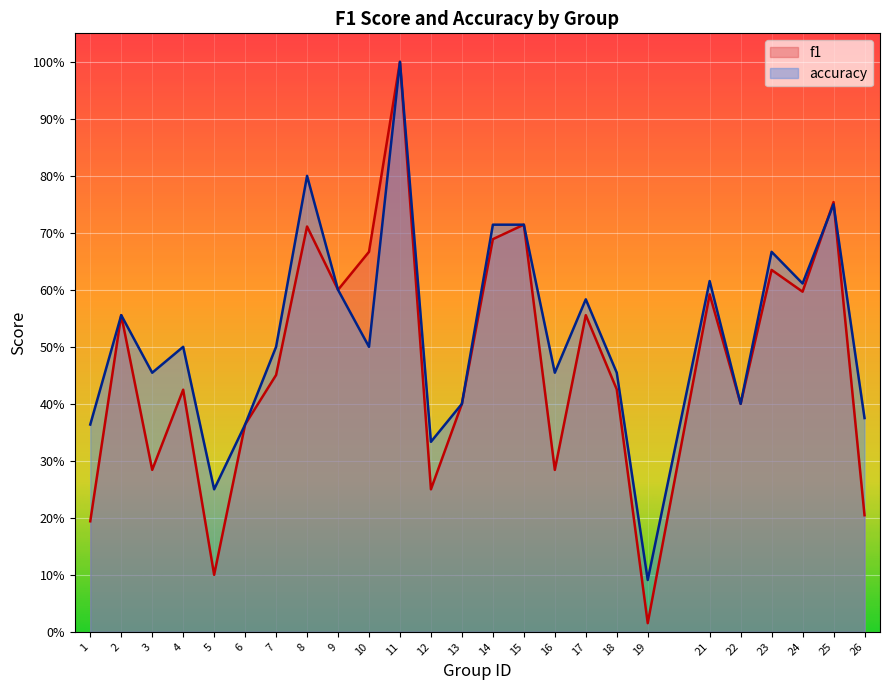

What is the sum of the f1 values at 25 and 18?

1.2